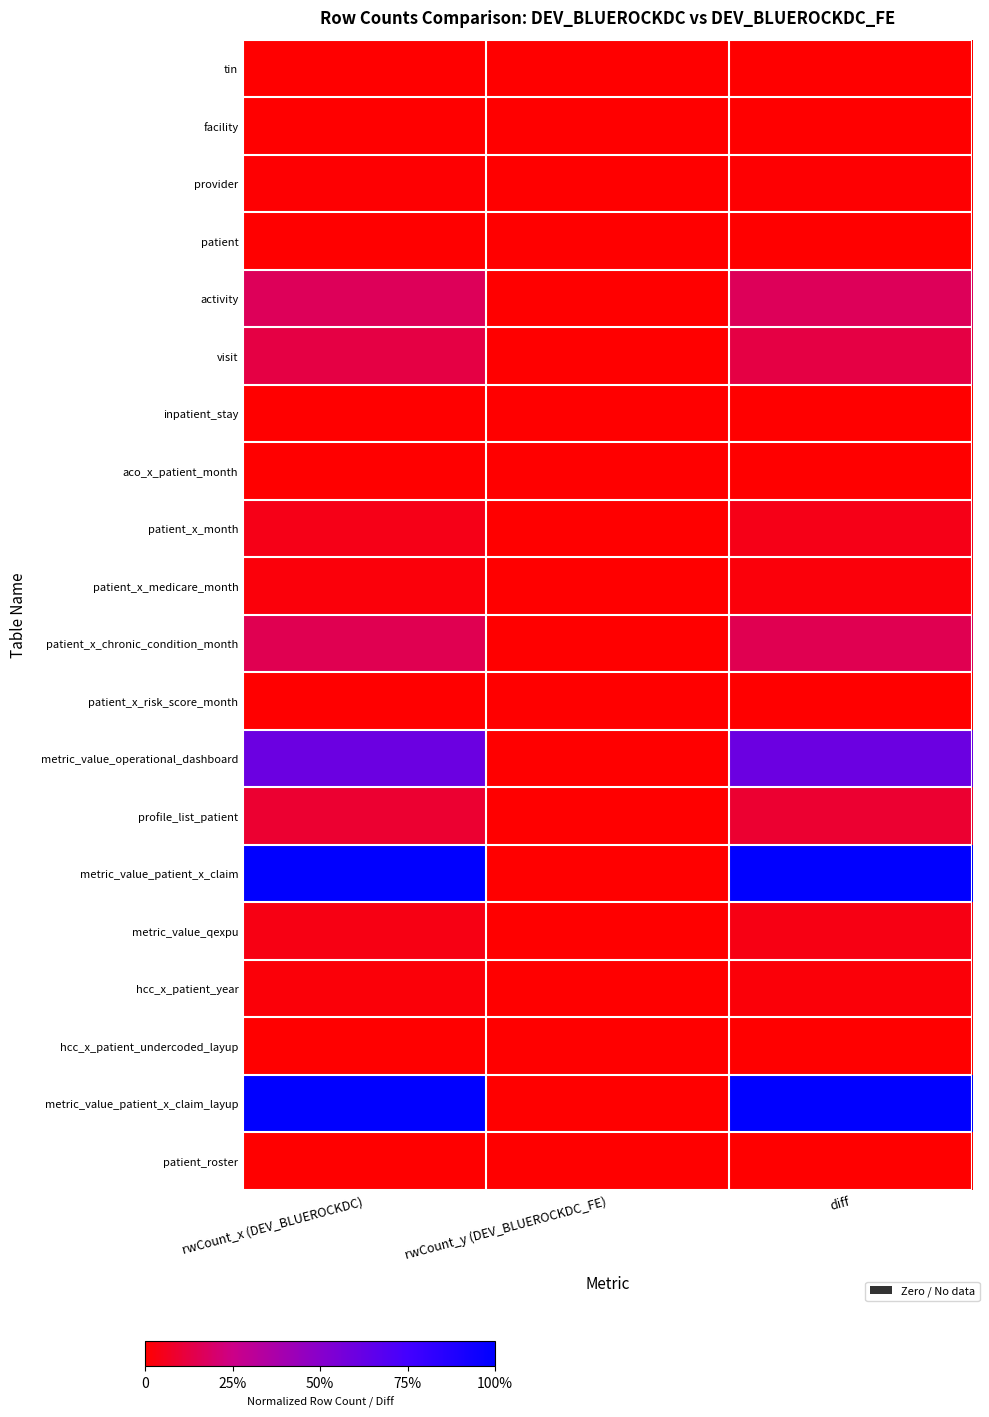

Rank the series at rwCount_y (DEV_BLUEROCKDC_FE) from highest to lowest value.

tin, facility, provider, patient, activity, visit, inpatient_stay, aco_x_patient_month, patient_x_month, patient_x_medicare_month, patient_x_chronic_condition_month, patient_x_risk_score_month, metric_value_operational_dashboard, profile_list_patient, metric_value_patient_x_claim, metric_value_qexpu, hcc_x_patient_year, hcc_x_patient_undercoded_layup, metric_value_patient_x_claim_layup, patient_roster